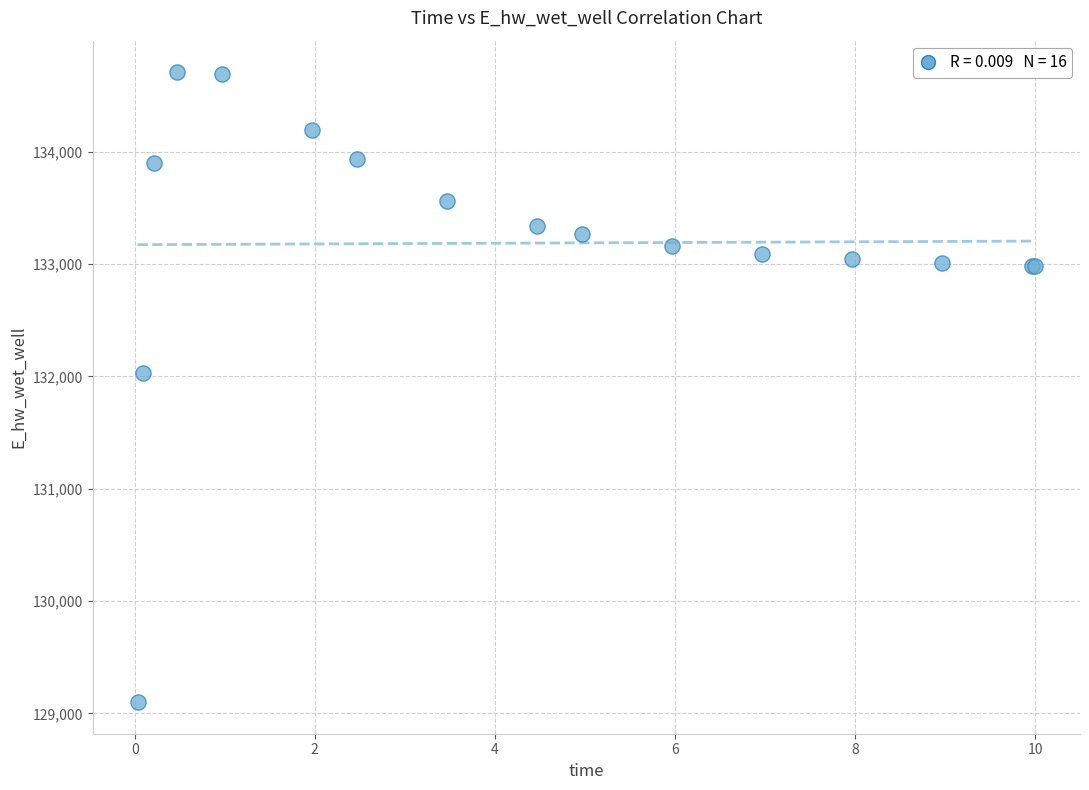

What Y value in the scatter plot is closest to 131903?

132025.5